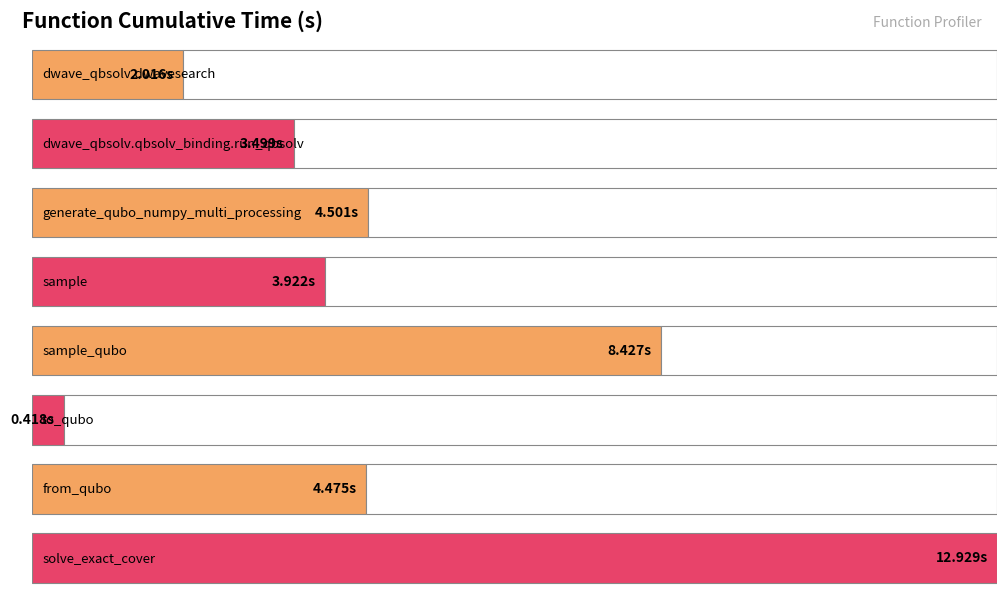

How many categories are shown in the chart?

8